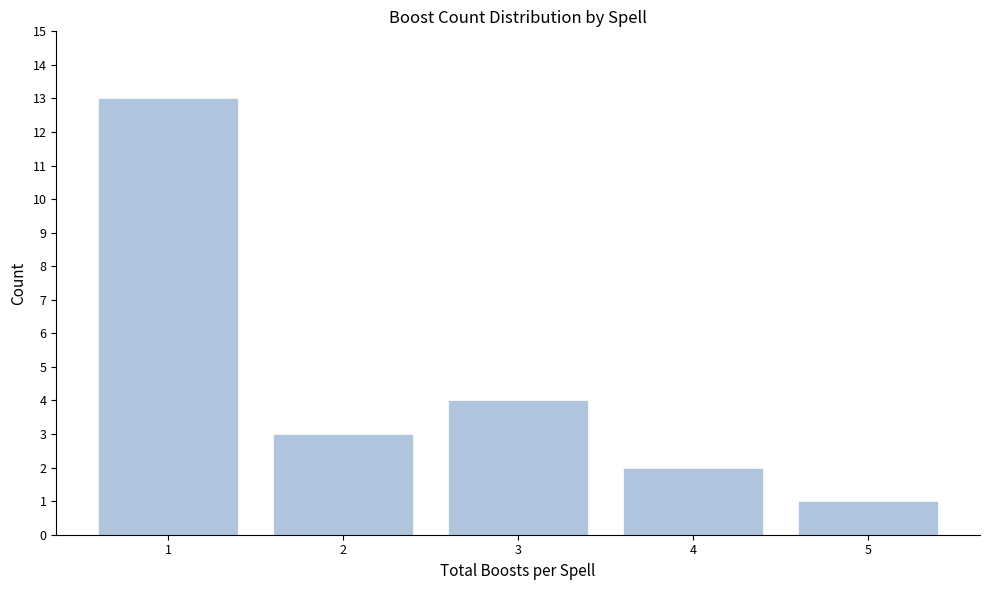

Reading left to right, what are all the values shown in this chart?

13	3	4	2	1